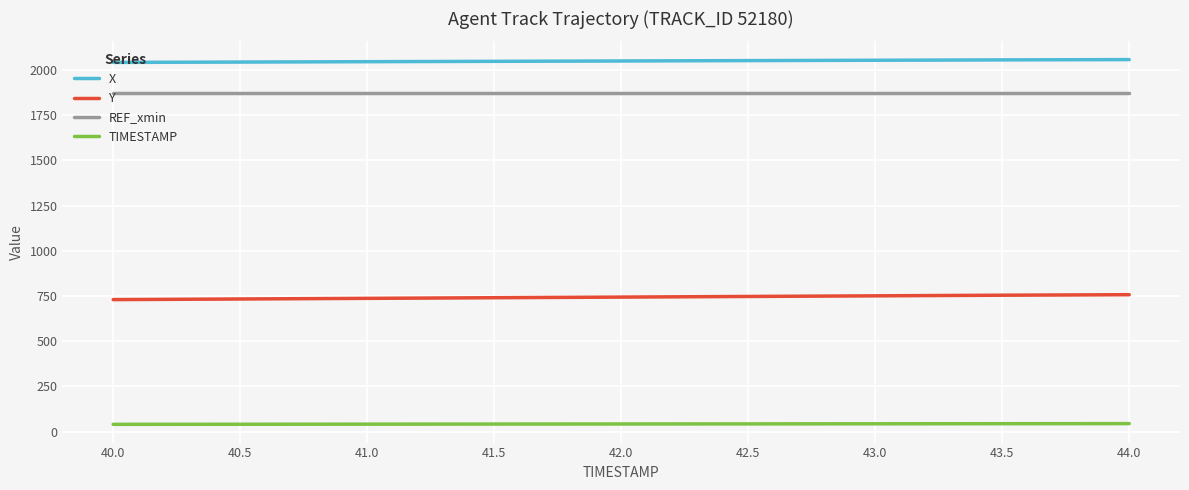

What are all the series names shown in the legend?

X, Y, REF_xmin, TIMESTAMP